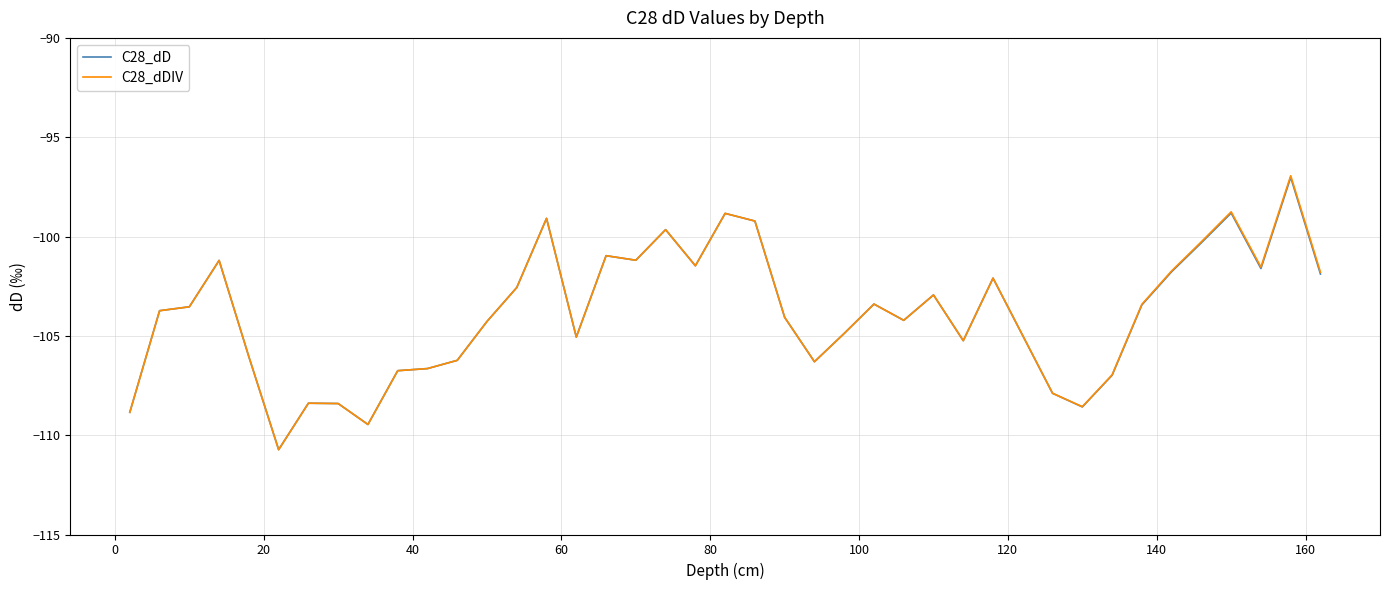

What is the maximum value shown in the chart?

-96.9